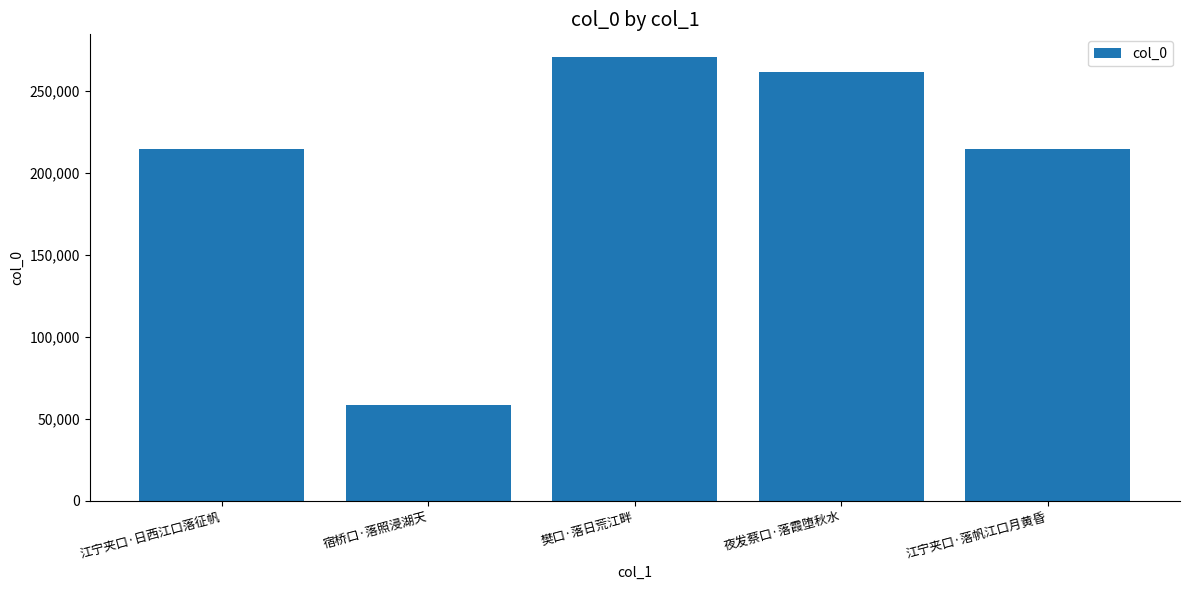

What is the sum of all values?

1018438